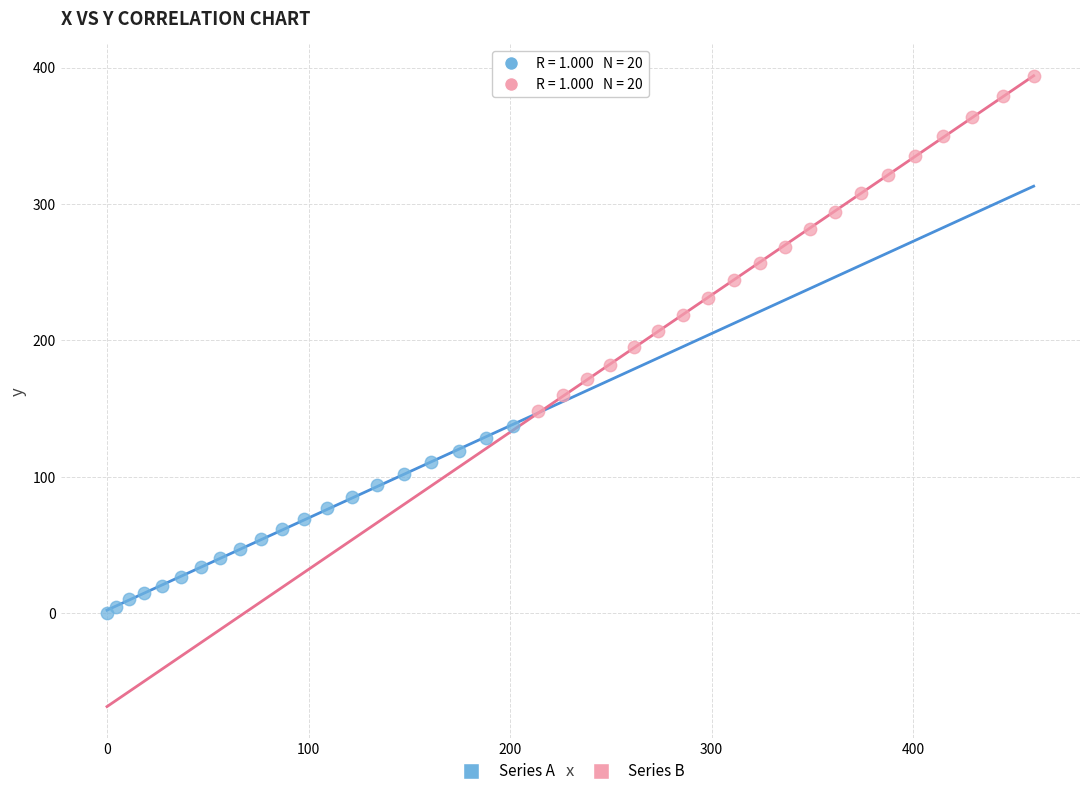

Which series contains the highest Y value?

Series B